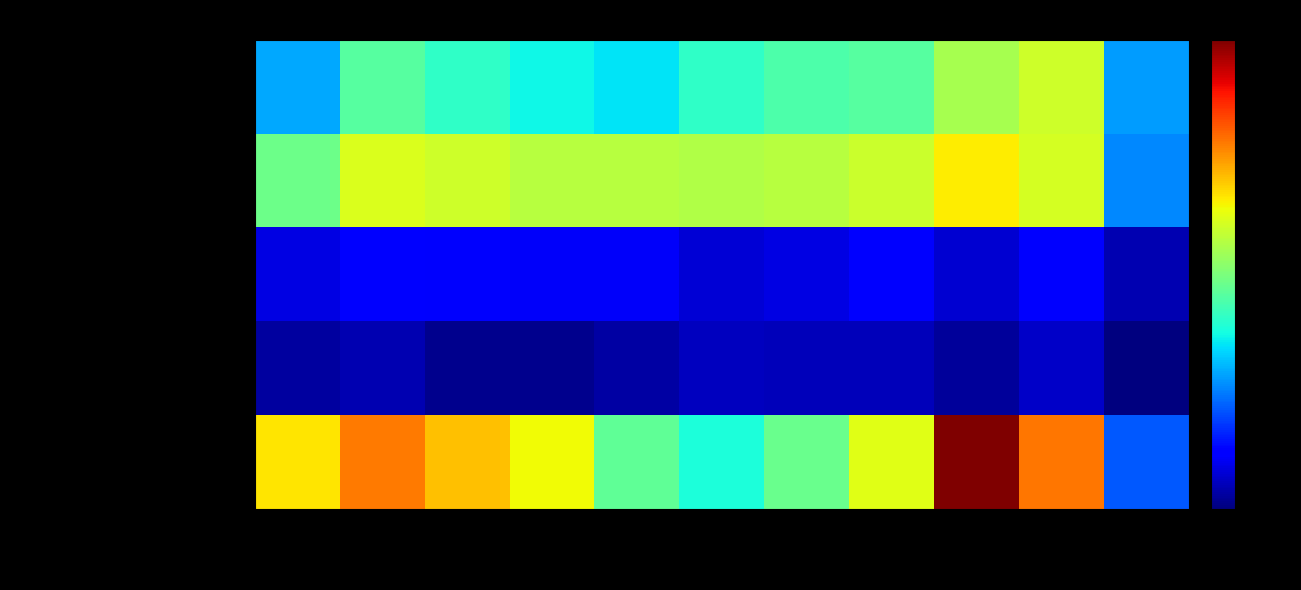

What is the difference between the highest and lowest values at 2020?

158